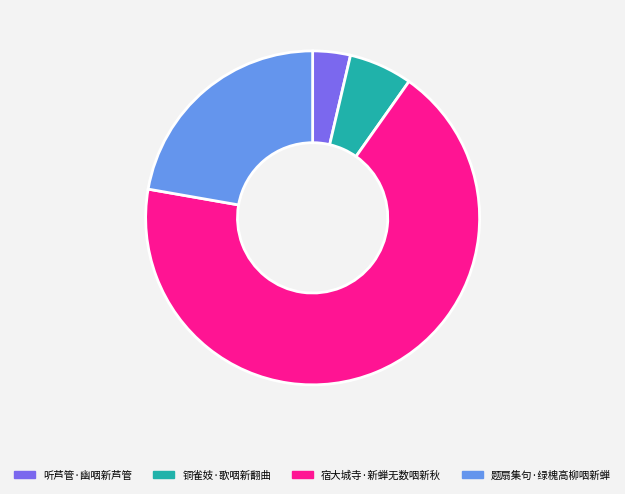

Do 宿大城寺·新蝉无数咽新秋 and 题扇集句·绿槐高柳咽新蝉 together represent more than half of the pie?

Yes